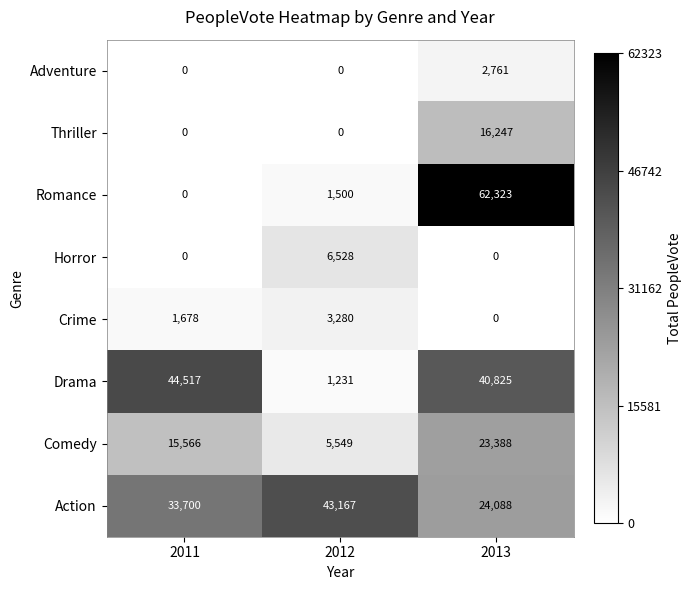

True or false: Comedy has a value of 40958 at 2013.

False